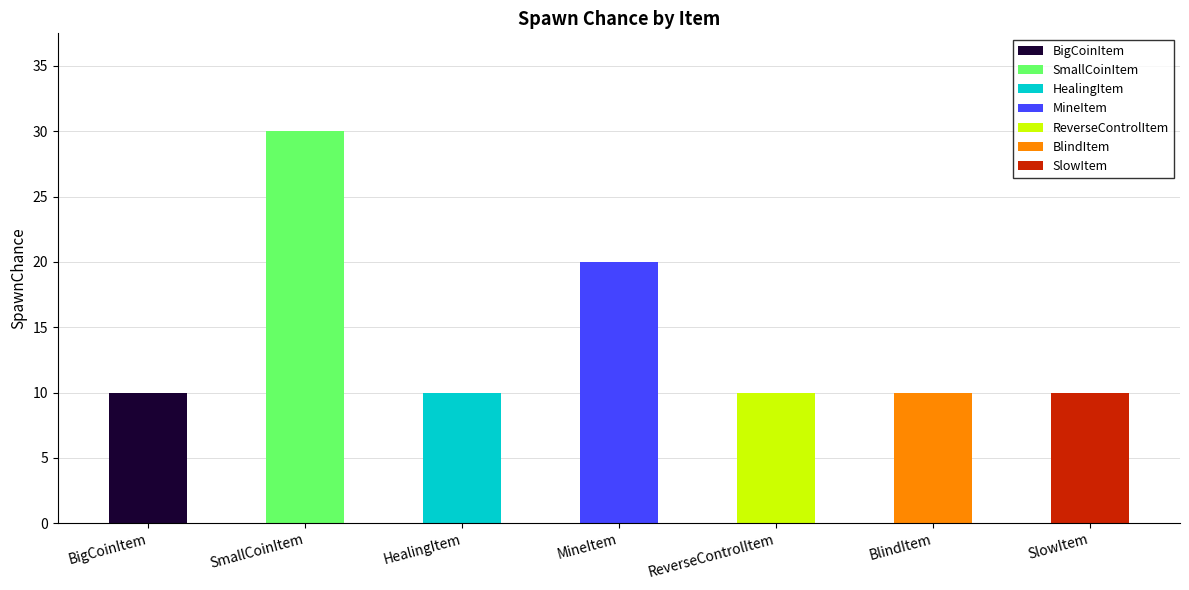

What is the sum of the values at BlindItem and BigCoinItem?

20